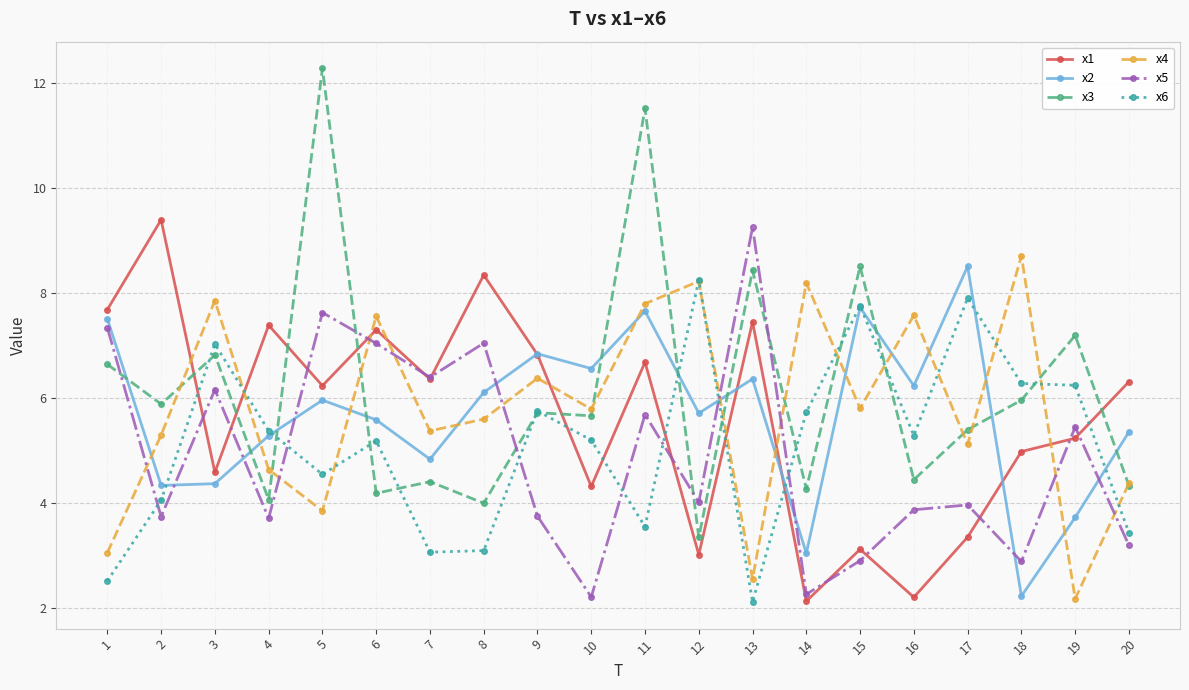

At which category does x4 reach its first local valley?

5